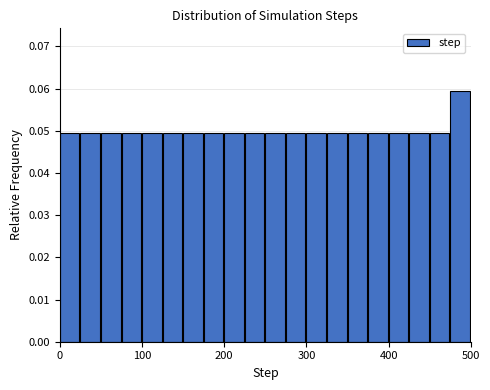

Around what value on the x-axis is the tallest bar? Give the approximate position of its centre, as read against the axis.

490